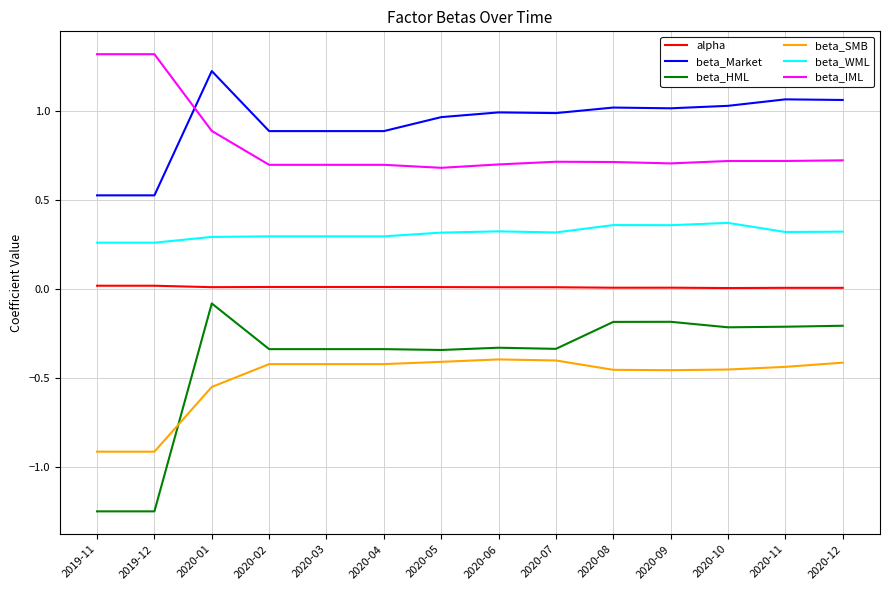

What is the difference between the maximum and minimum values in the beta_HML series?

1.2